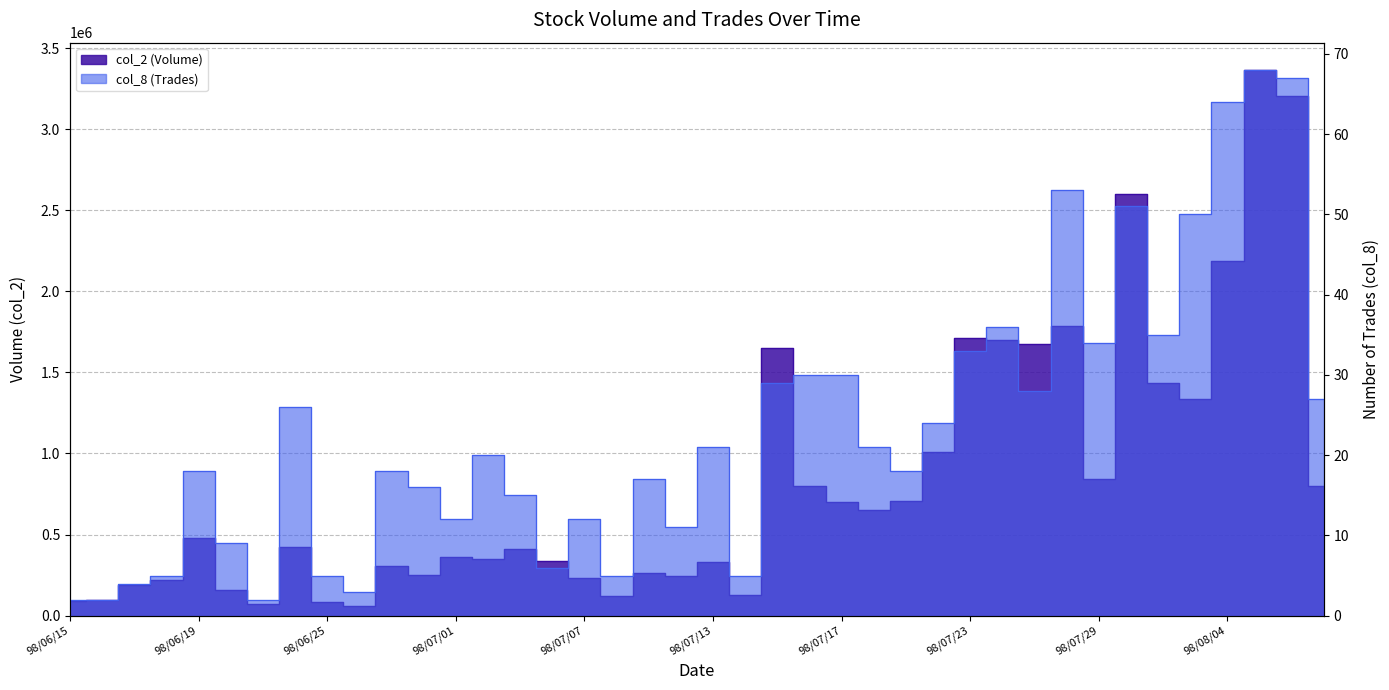

Read the col_2 value at 98/06/29, to the nearest 100.

305700